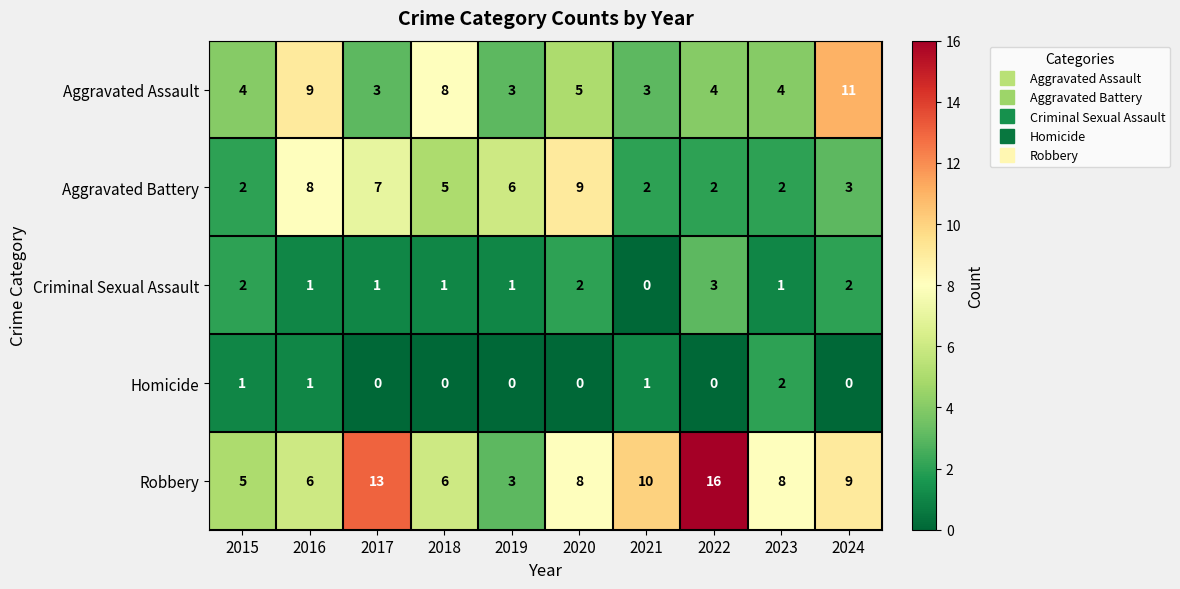

At how many categories does at least one series exceed 12?

2